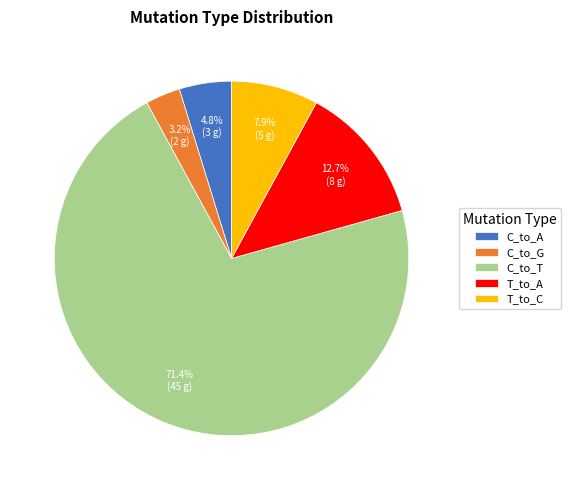

Between T_to_A and T_to_C, which is larger?

T_to_A